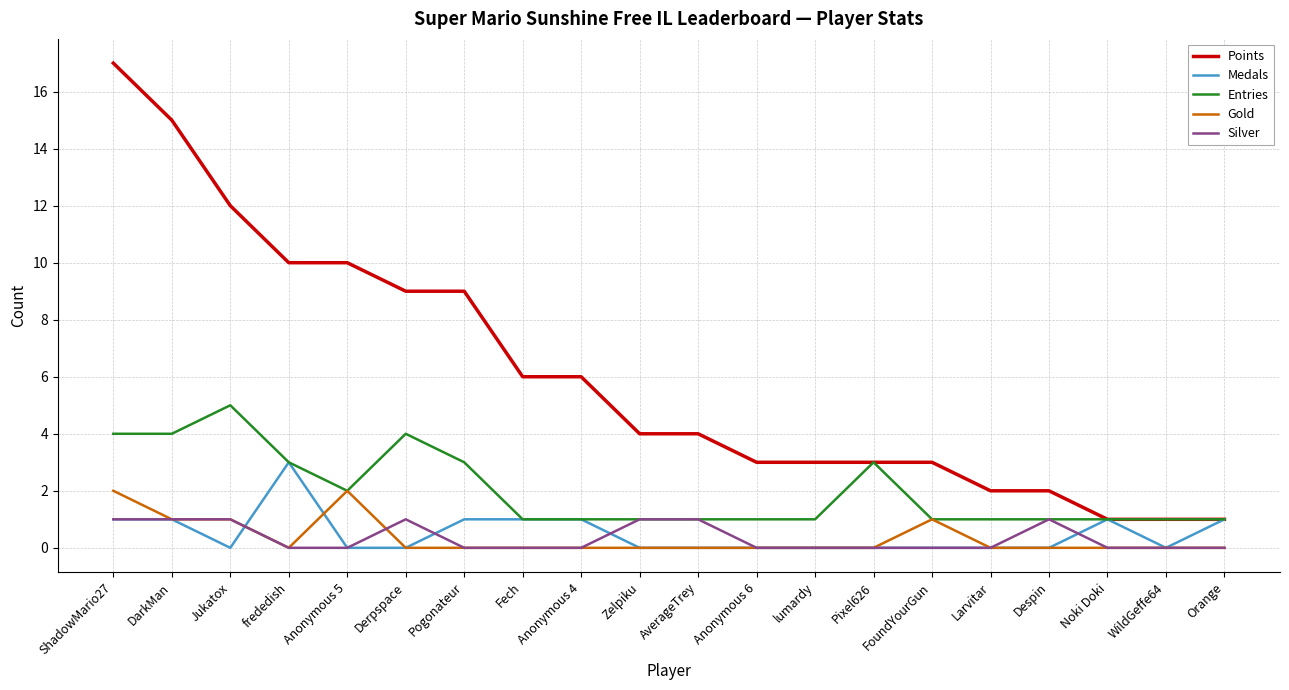

The value of Entries at WildGeffe64 is 1. True or false?

True